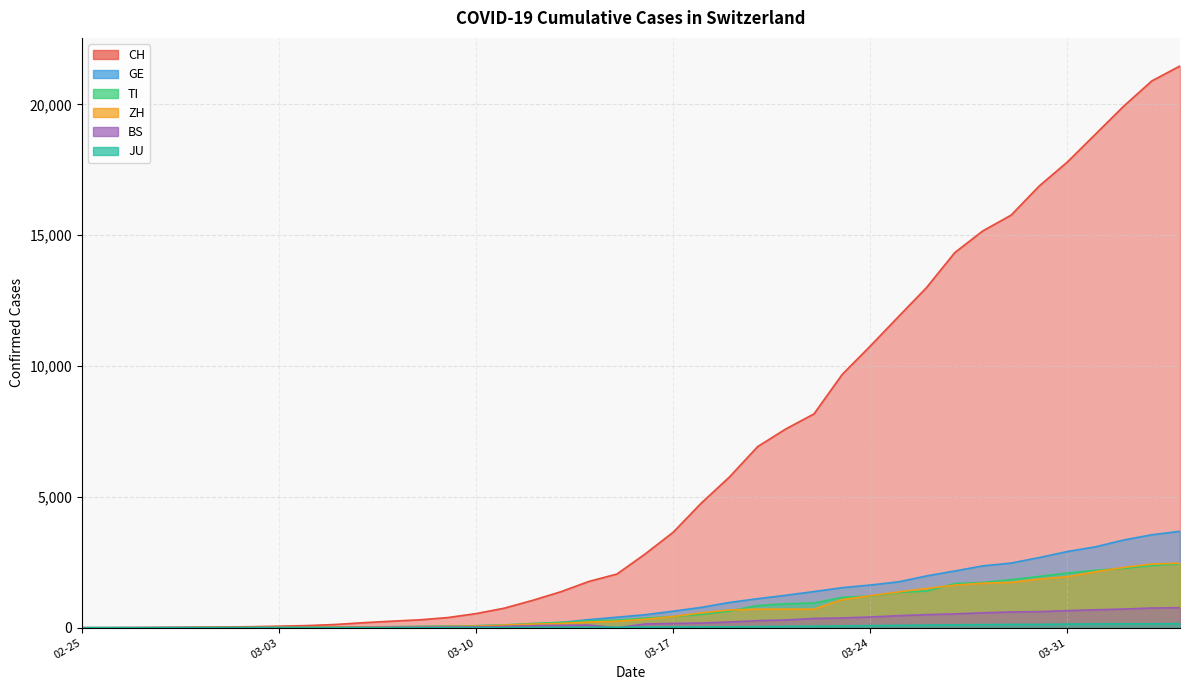

True or false: TI has more than 2 points higher than both neighbors.

False